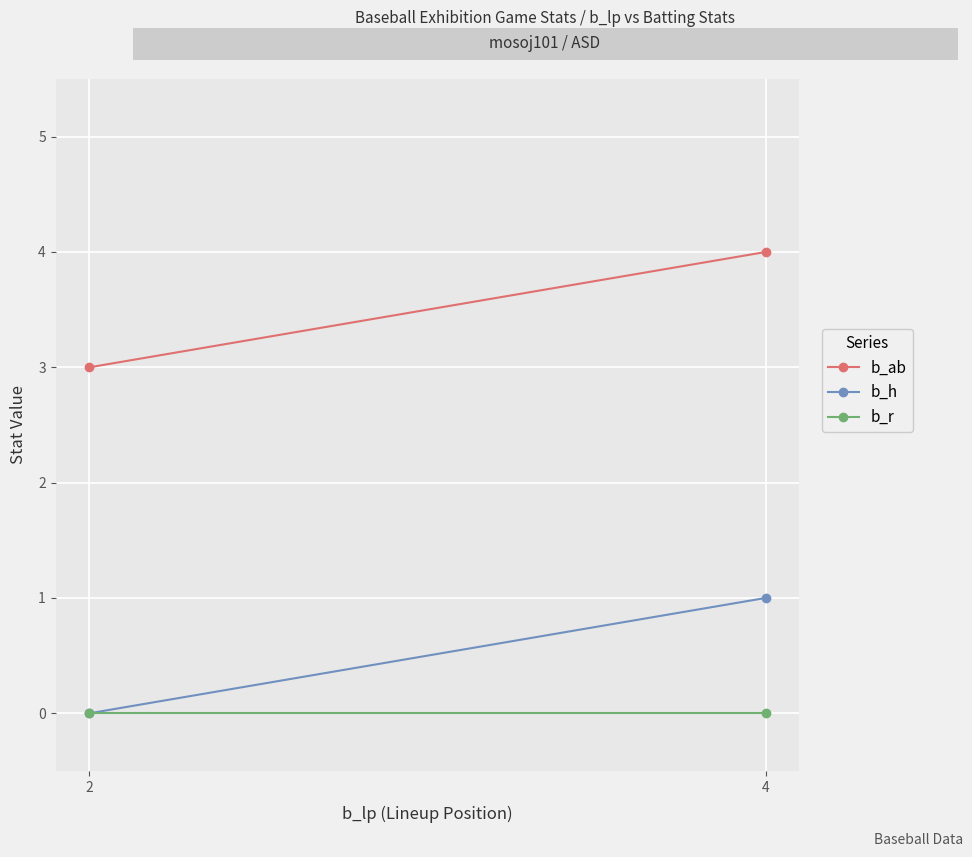

What is the maximum value for b_ab?

4